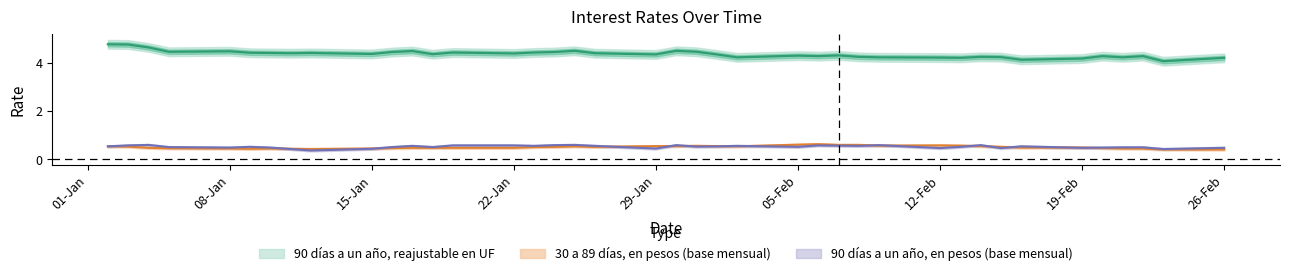

What position from the right is 26-Feb?

1